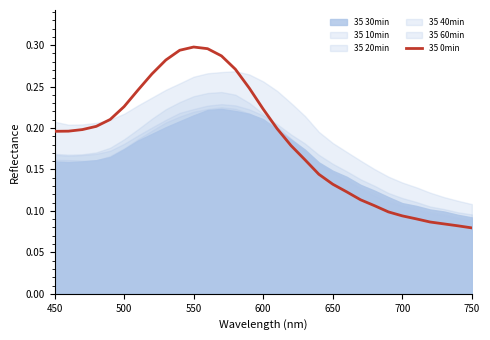

The 35 0min series shows 0.3 at 450. True or false?

False